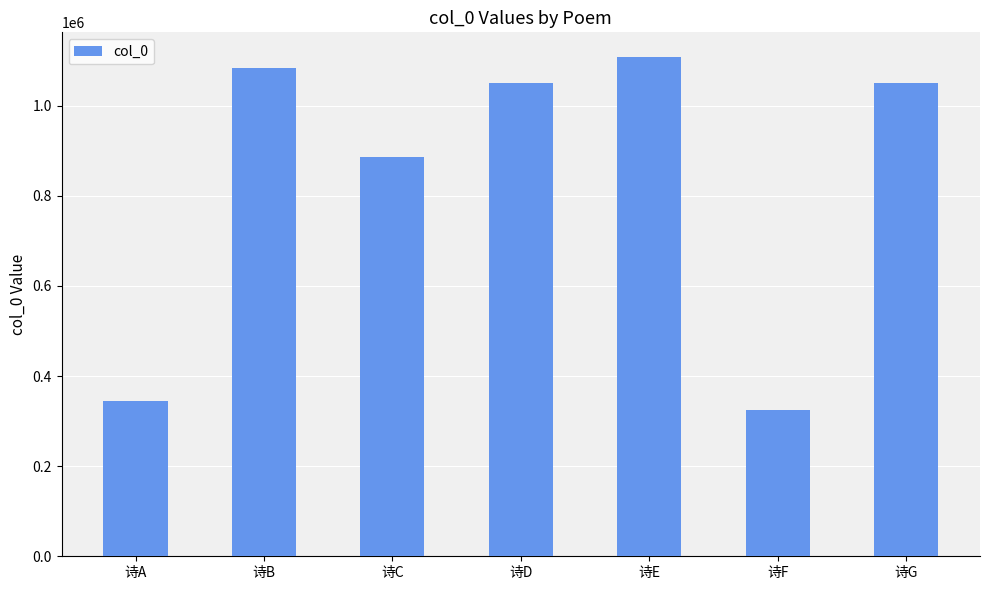

Count the number of categories in the chart.

7